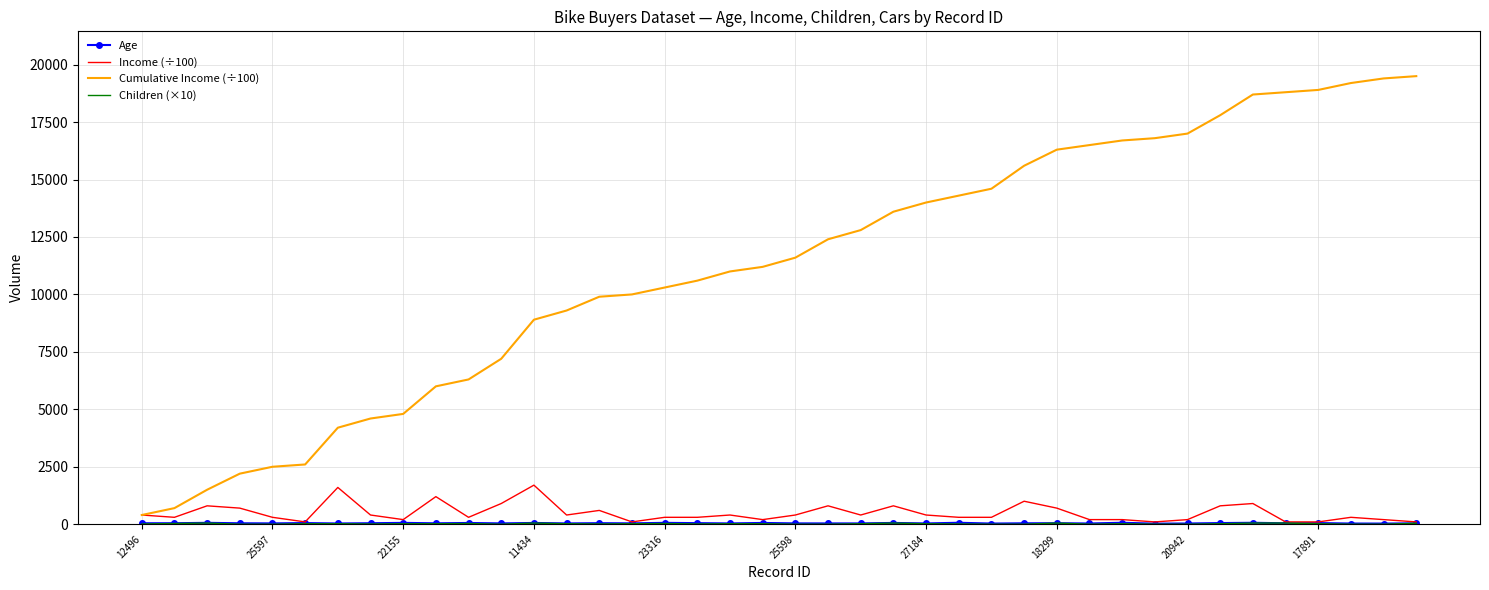

Which series has the largest range (max minus min)?

Cumulative Income (÷100)